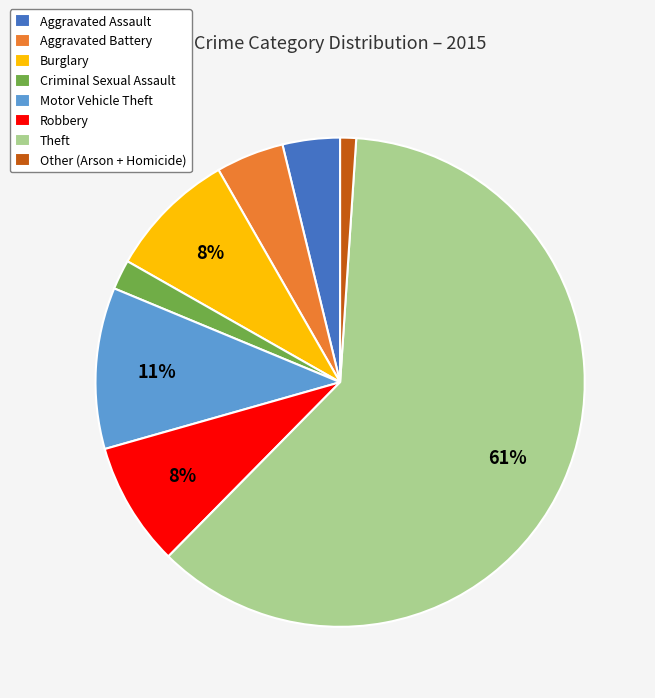

What is the largest slice in the pie chart?

Theft